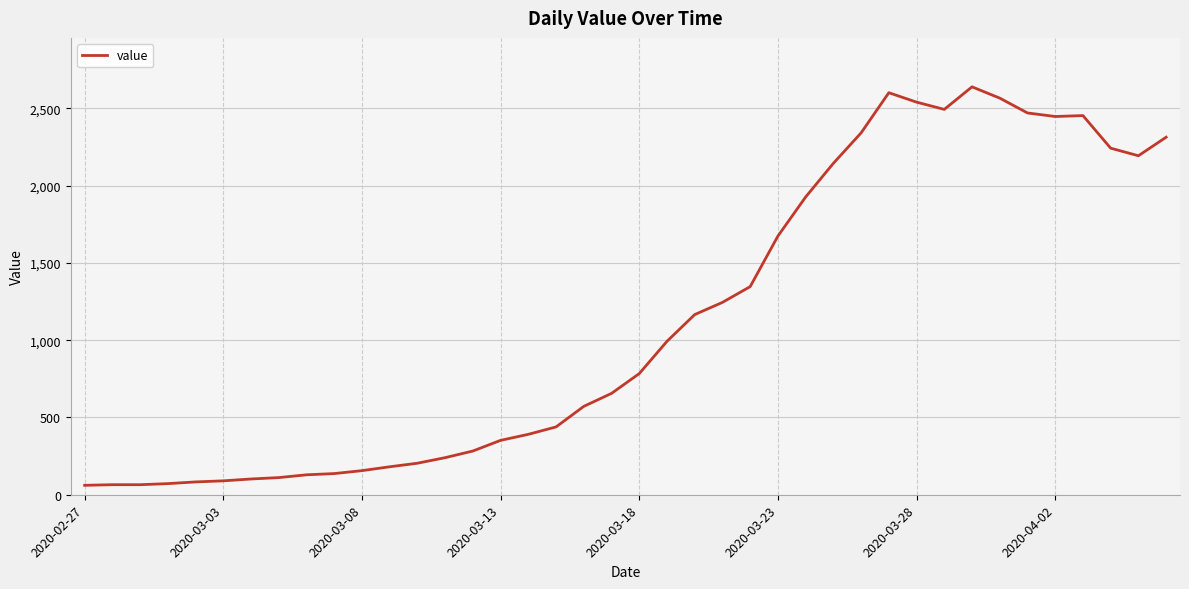

What is the greatest value displayed?

2640